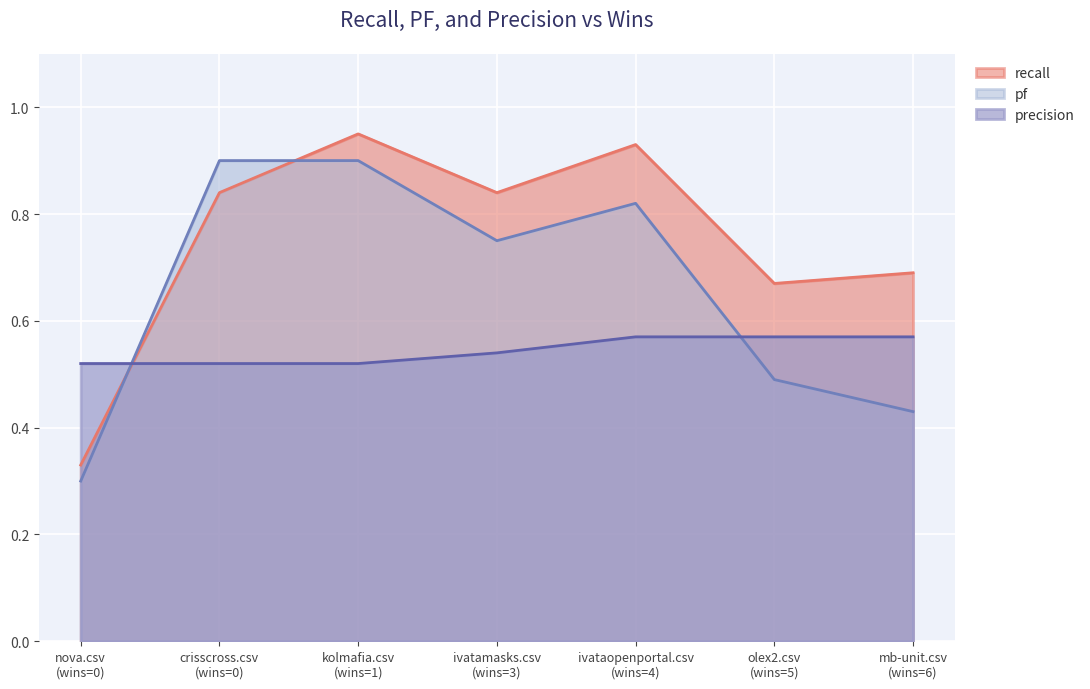

Reading left to right, list all the values displayed in this chart.

recall: 0=0.3	1=0.8	2=0.9	3=0.8	4=0.9	5=0.7	6=0.7
pf: 0=0.3	1=0.9	2=0.9	3=0.8	4=0.8	5=0.5	6=0.4
precision: 0=0.5	1=0.5	2=0.5	3=0.5	4=0.6	5=0.6	6=0.6